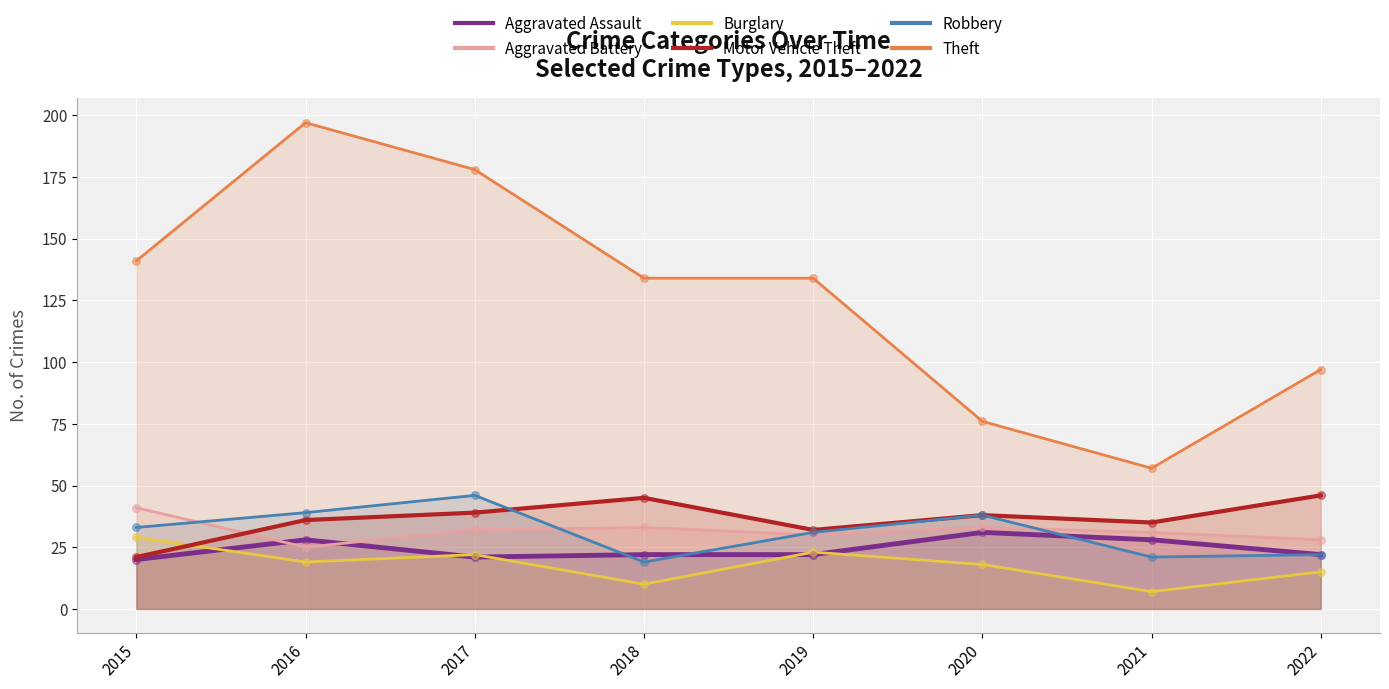

Which series contains the lowest Y value?

Burglary